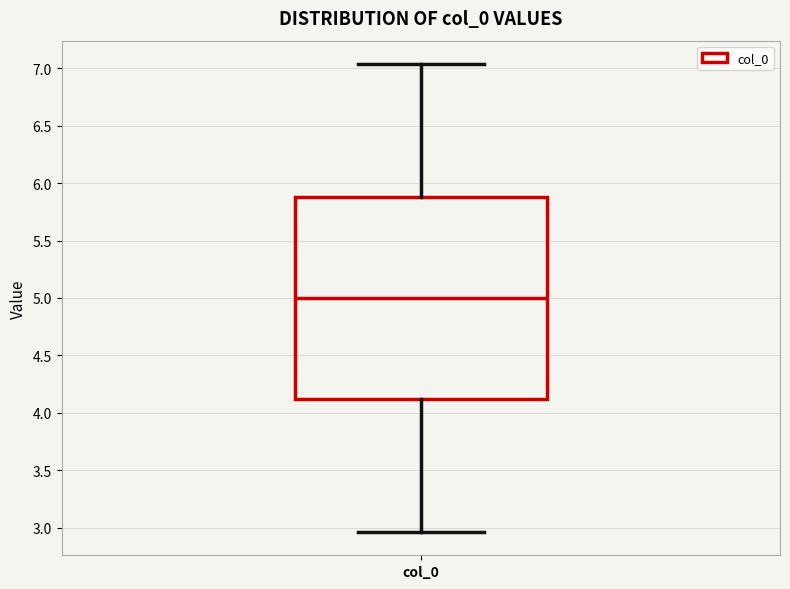

Transcribe this box plot: give where the median line is, the range the box spans, and where the two whiskers end, as read against the y-axis. The values are not printed on the chart, so give them approximately, as read against the axis.

median 5.00, box 4.10 to 5.90, whiskers 2.95 to 7.05